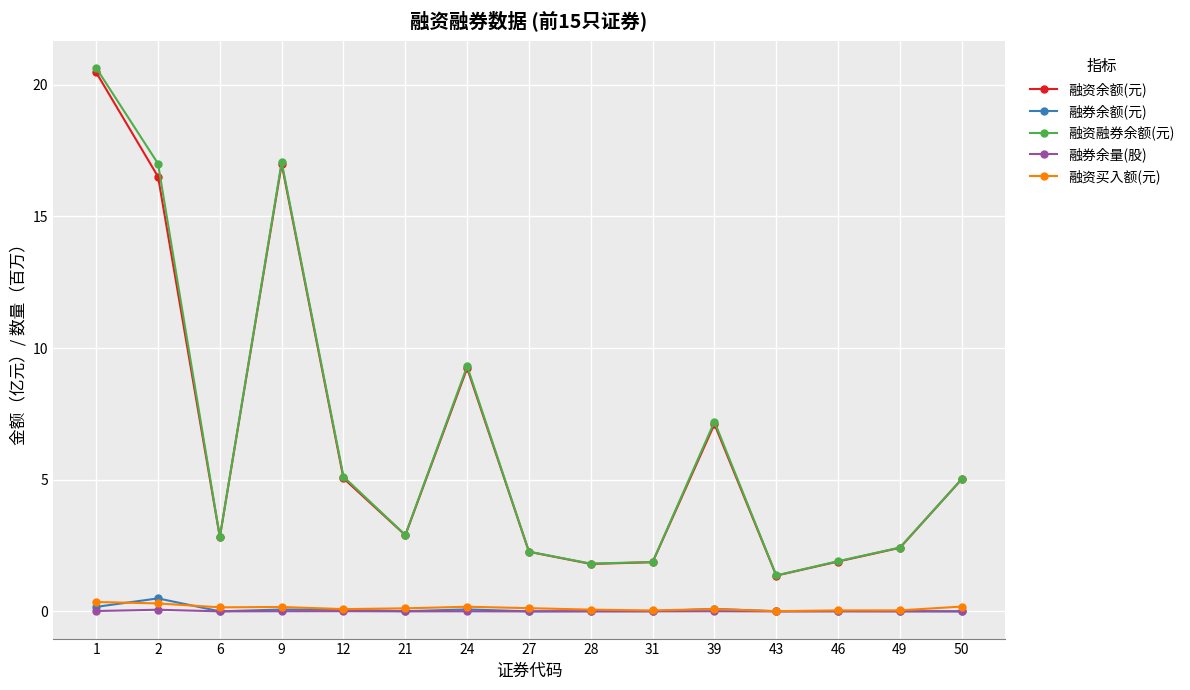

Between 21 and 39, which series saw the biggest shift?

融资融券余额(元)